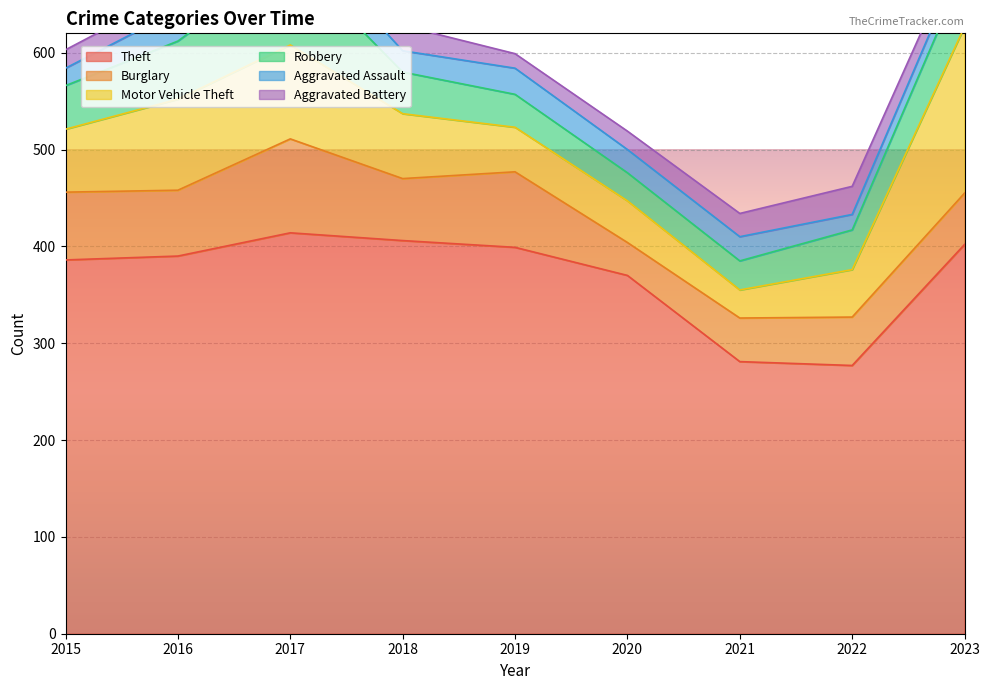

Which series has the largest range (max minus min)?

Motor Vehicle Theft